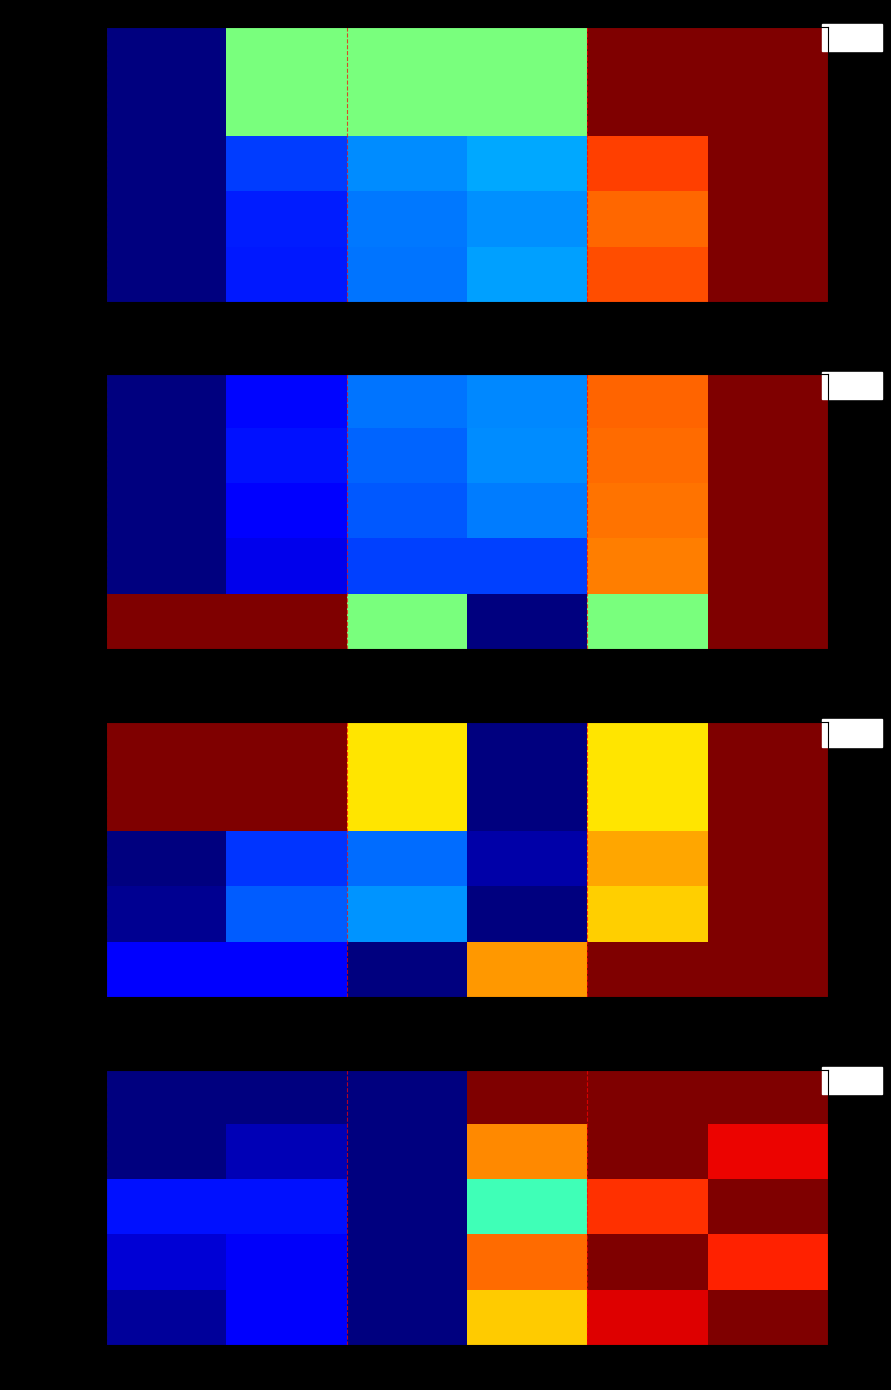

What is the maximum value shown in the chart?

1.0